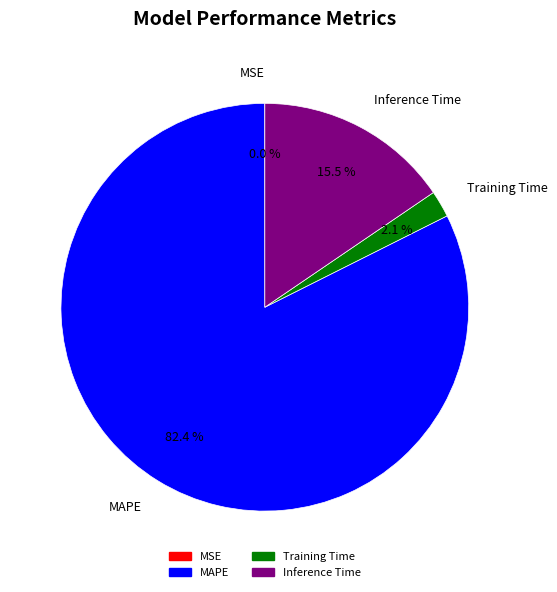

To the nearest percent, what percentage of the pie is MAPE?

82%